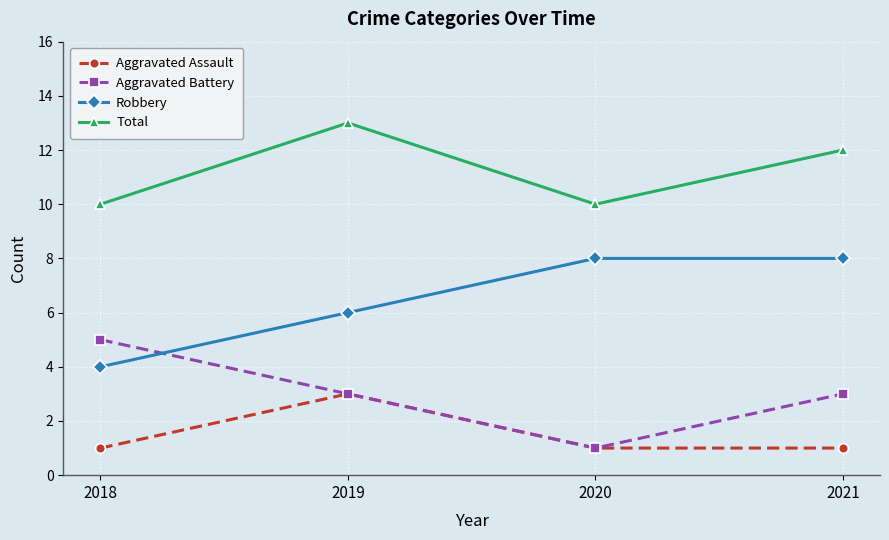

Is this an area chart (filled region under the line)?

No